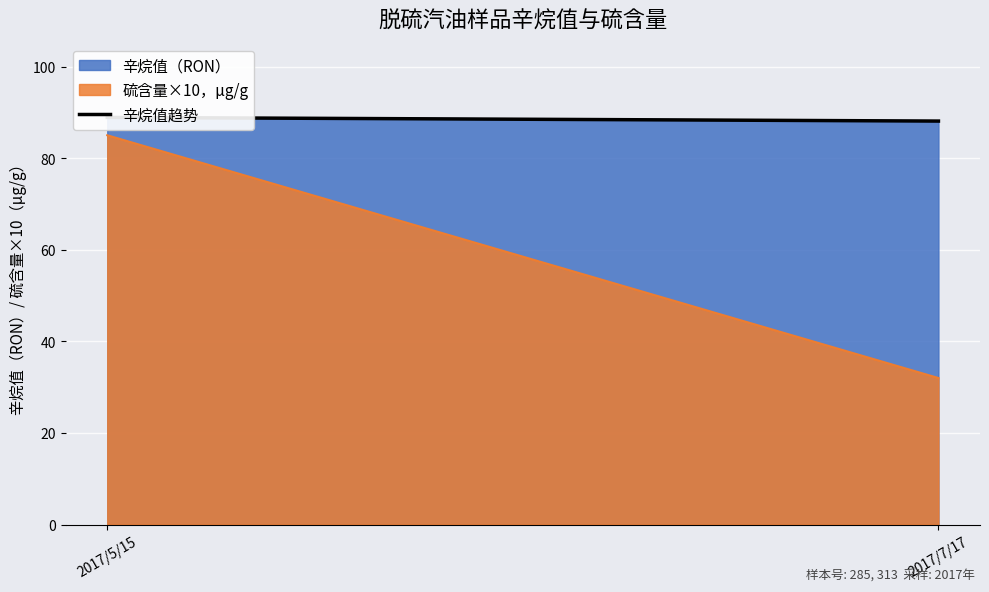

What is the value of the 1st point from the left?

88.9